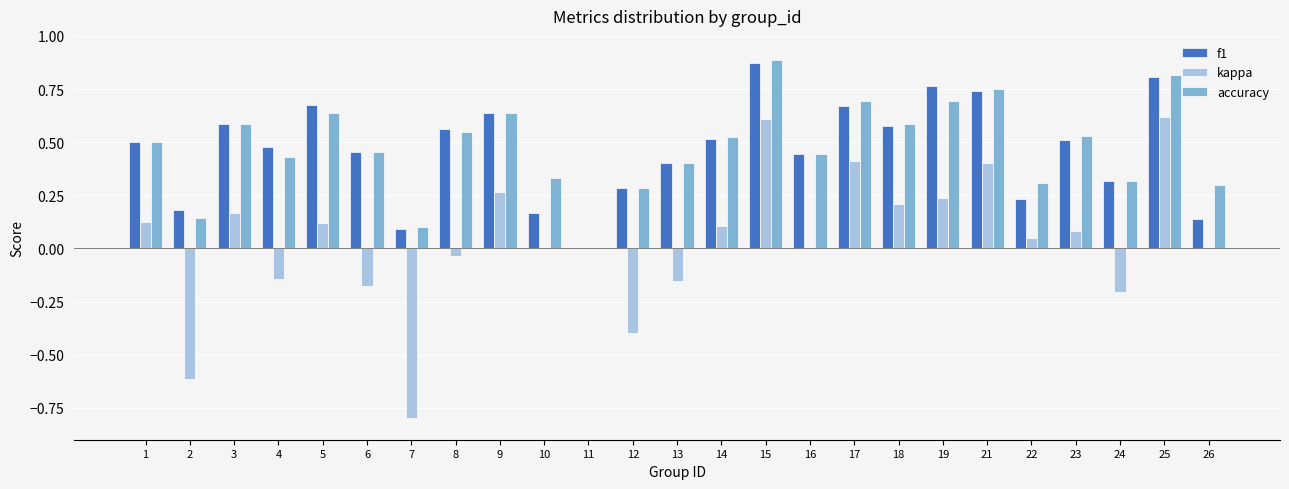

Between 5 and 23, which series saw the biggest shift?

f1